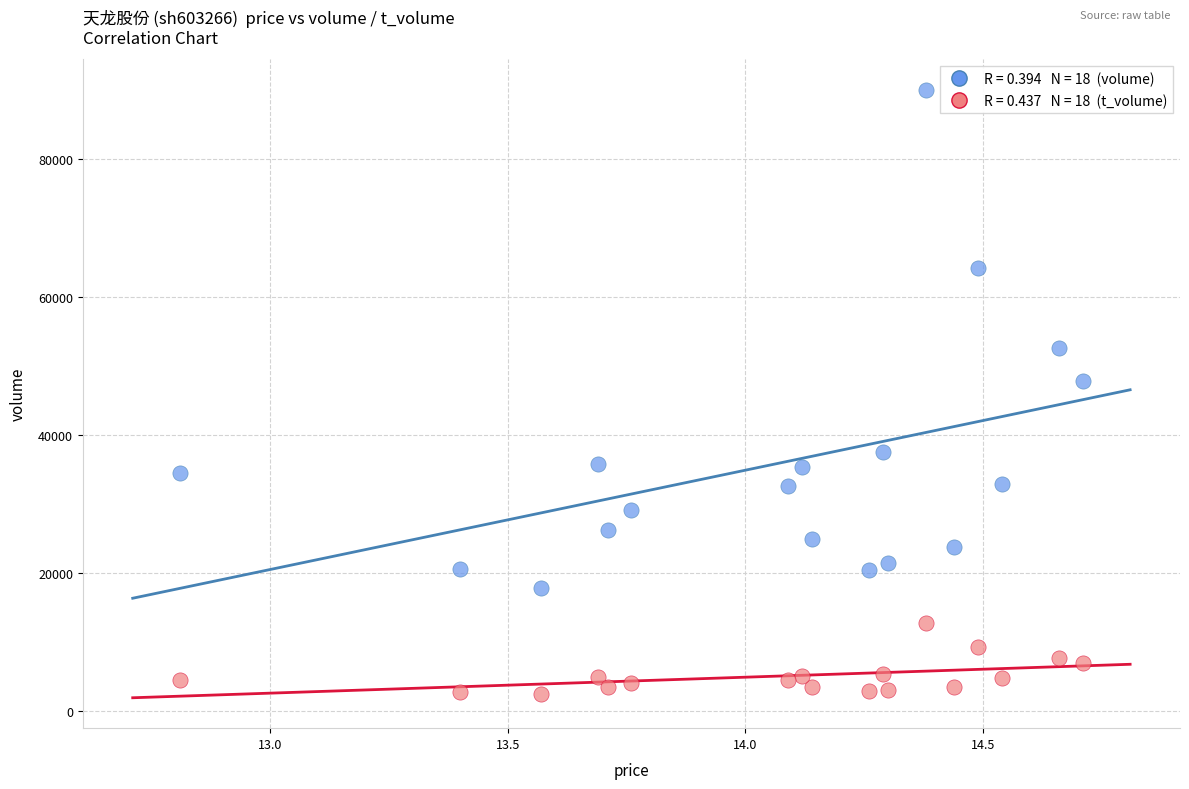

Across all series, what Y value is closest to 46217?

47792